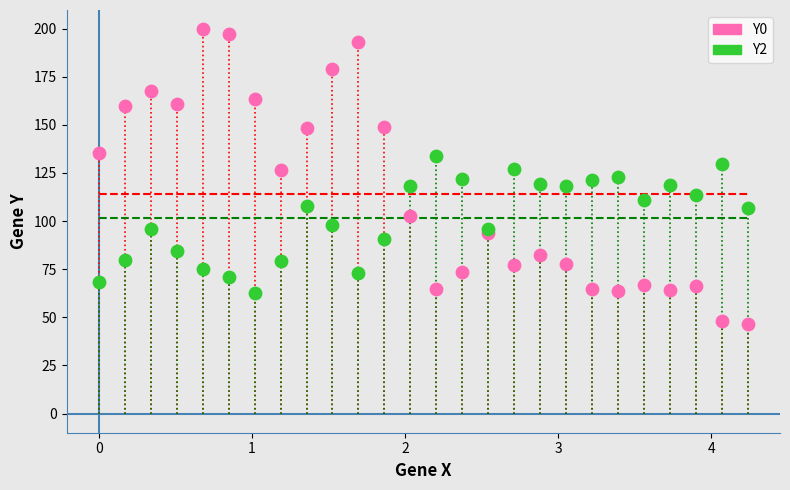

Which series contains the lowest Y value?

Y0